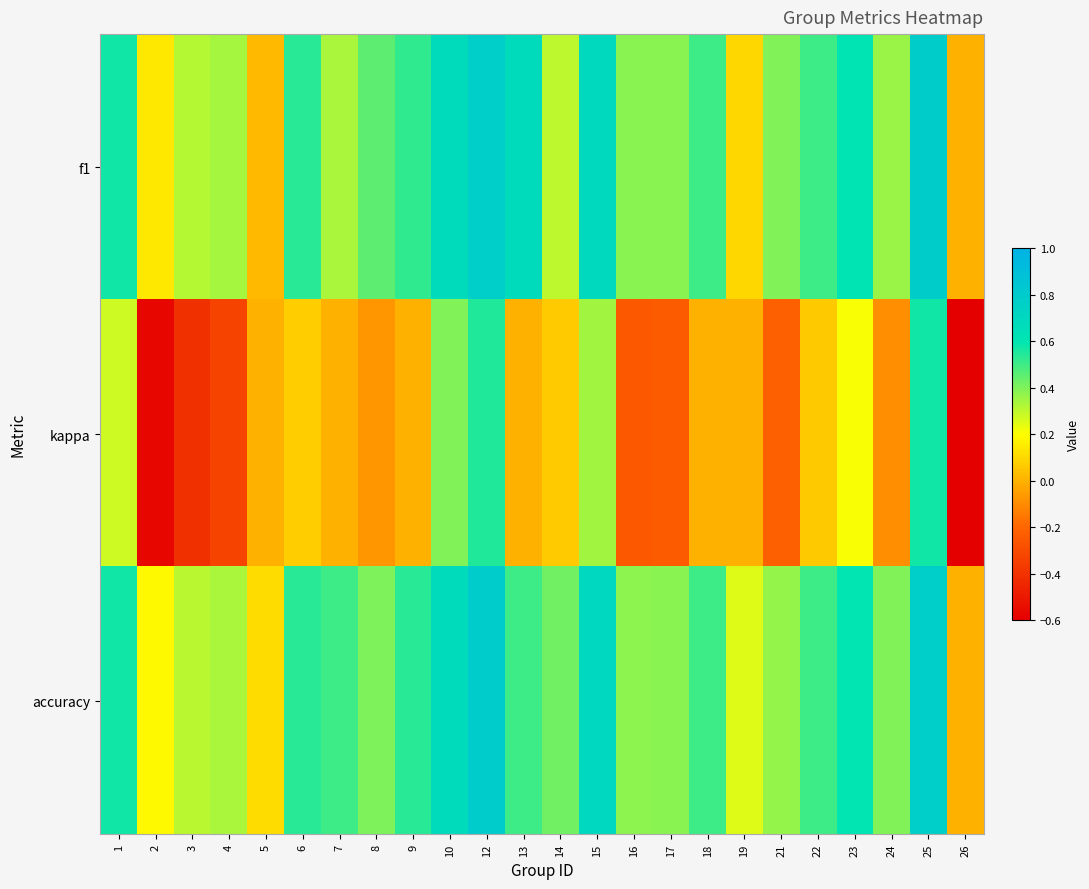

Which series has the largest total across all categories?

accuracy